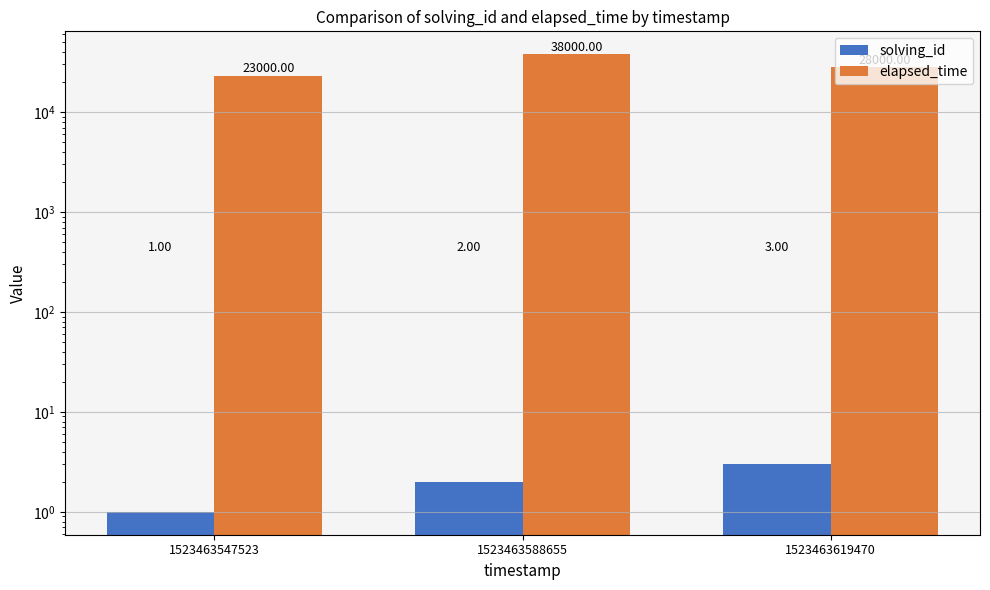

How many categories are shown in the chart?

3